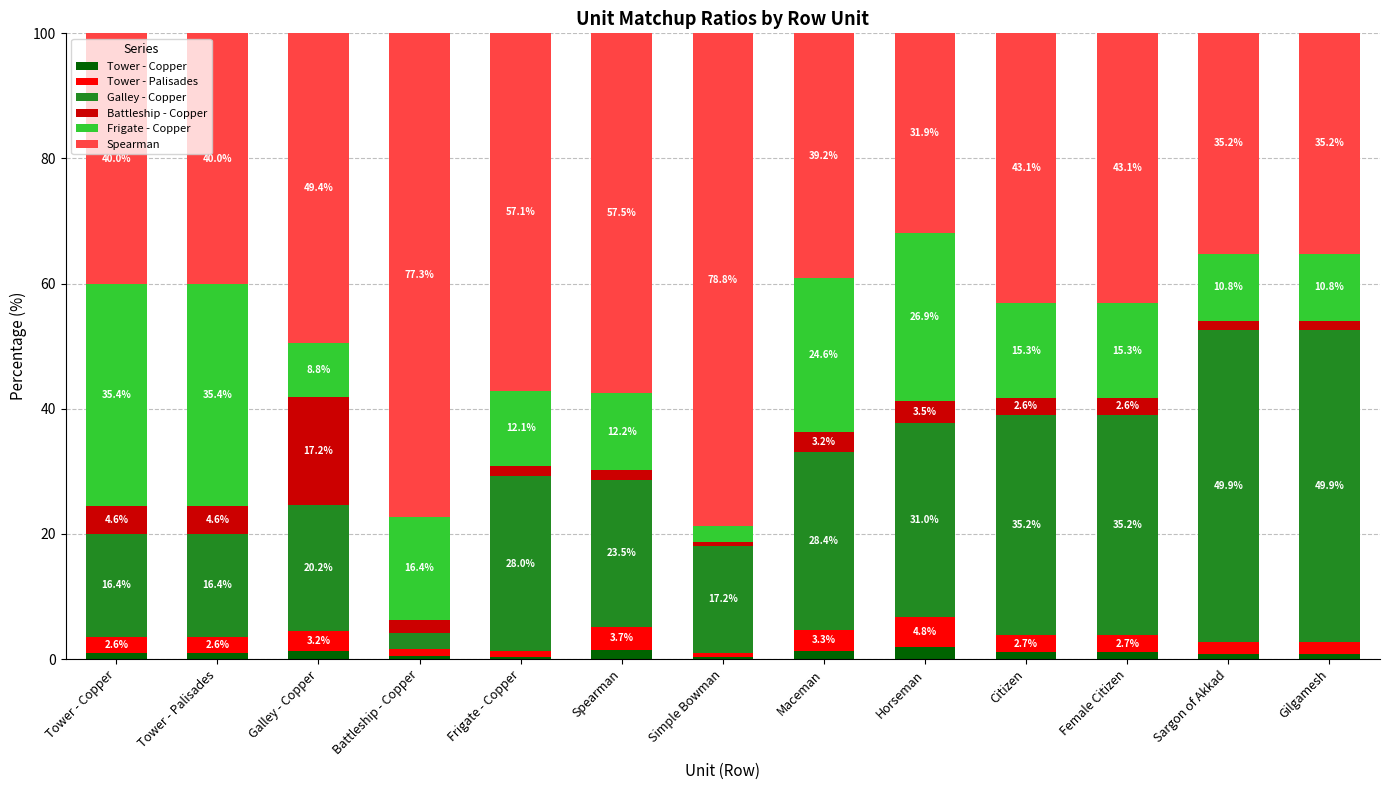

True or false: Spearman has a value of 9.5 at Maceman.

False